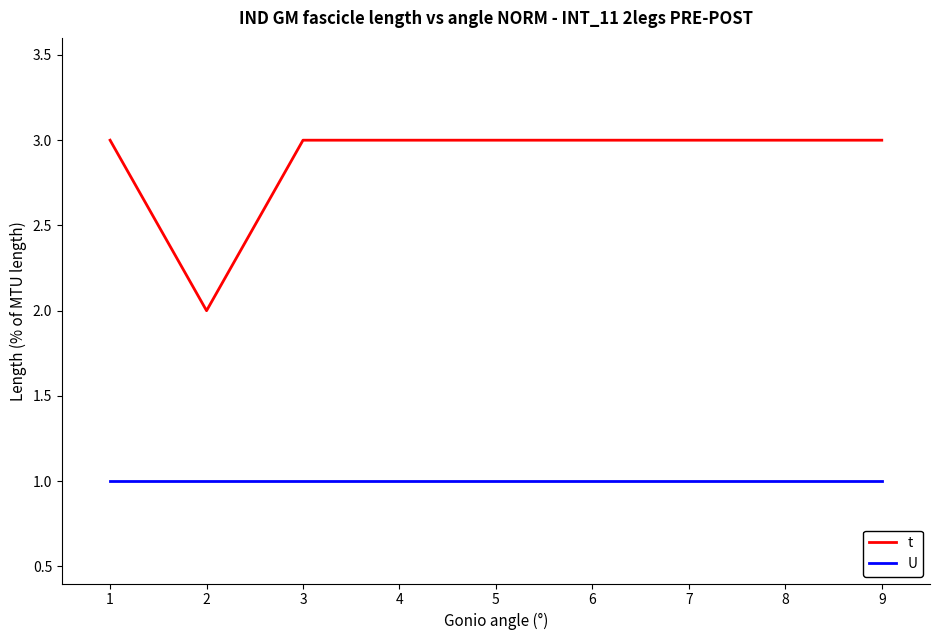

Which series has the largest range (max minus min)?

t